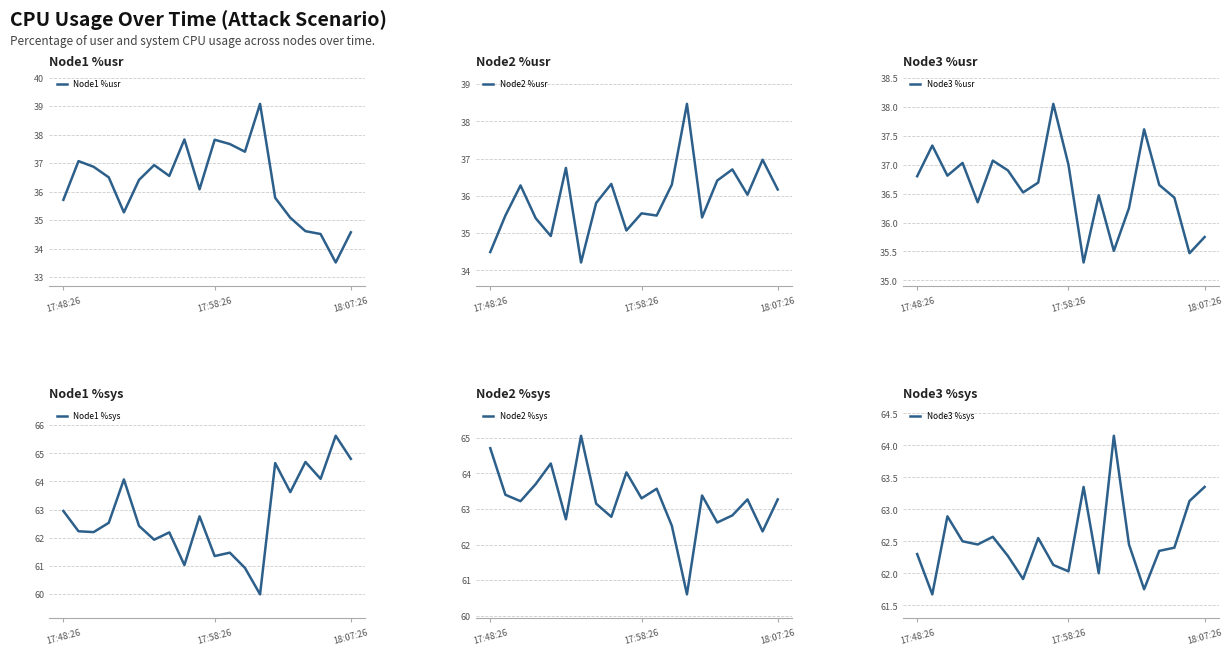

Which series has the largest total across all categories?

Node2 %sys